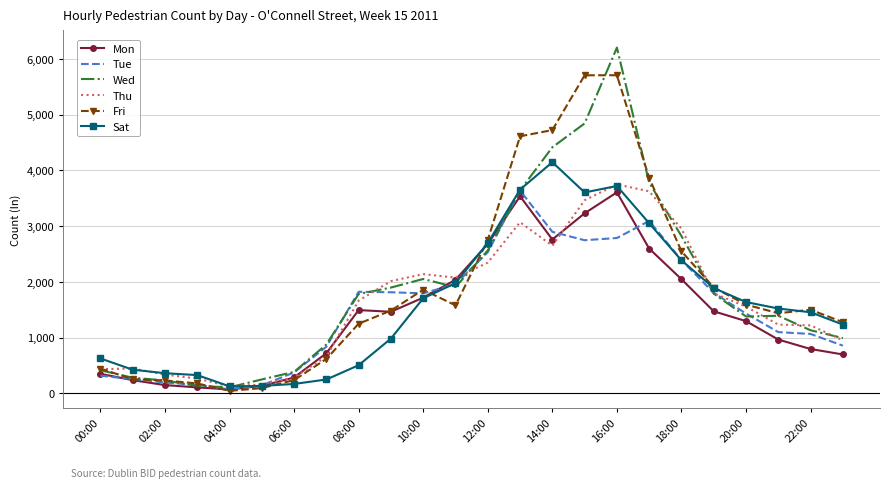

Which series has the widest spread of values?

Wed